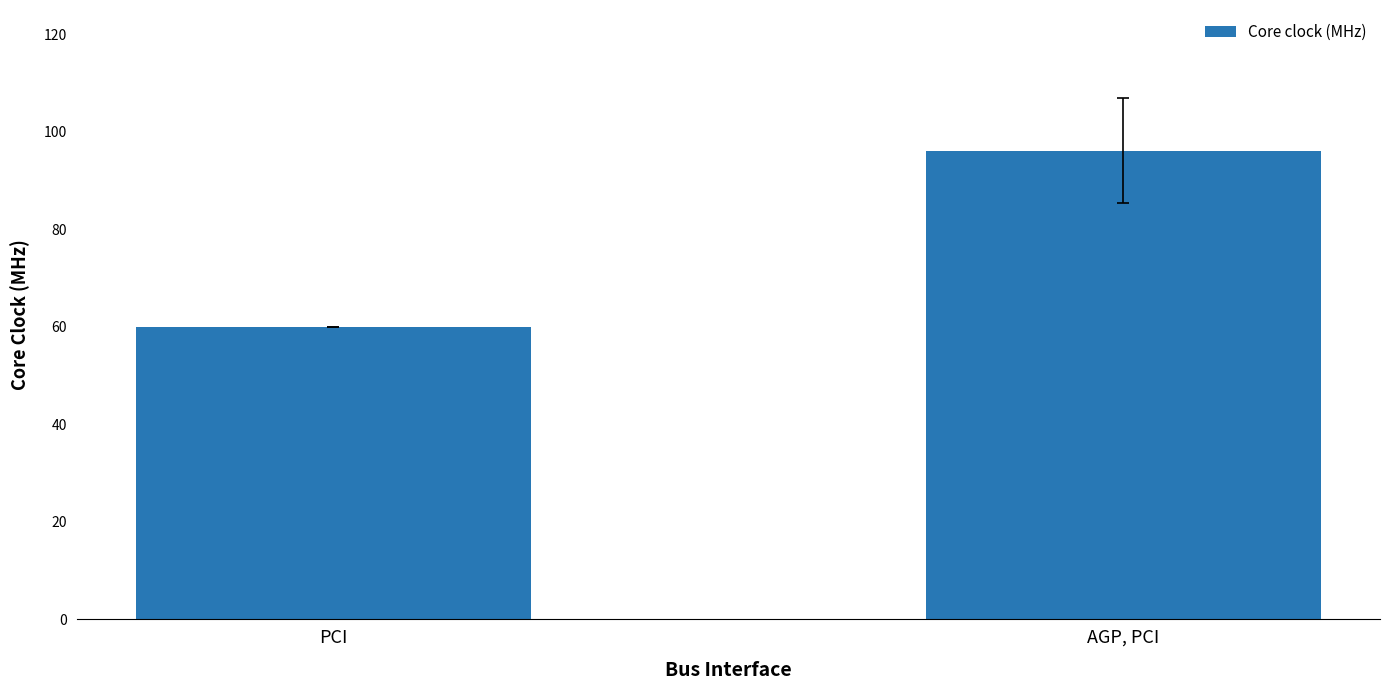

Is it true that the value at AGP, PCI is 153.4?

False